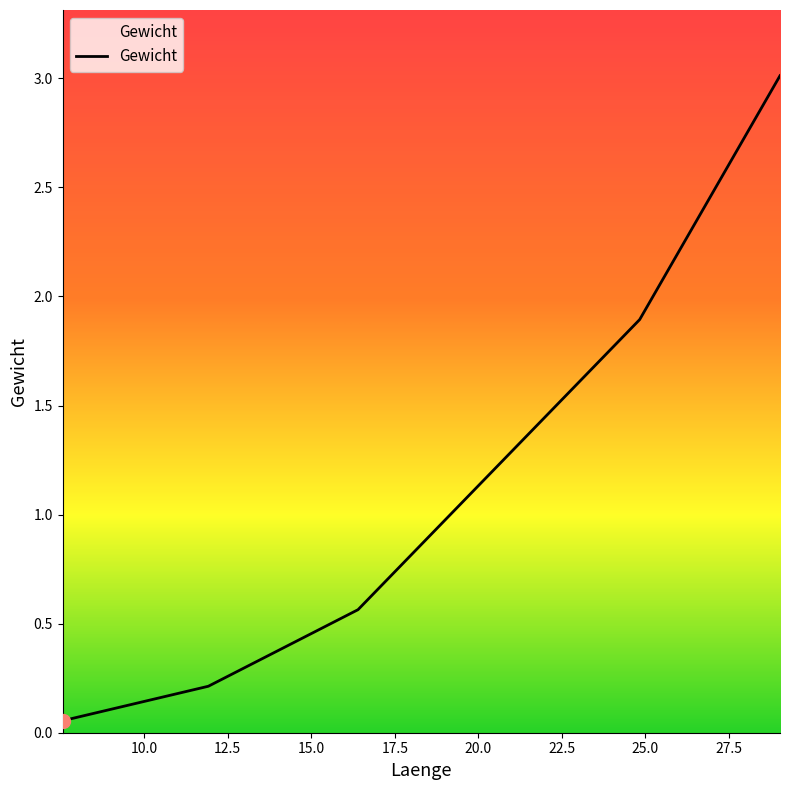

What is the greatest value displayed?

3.0